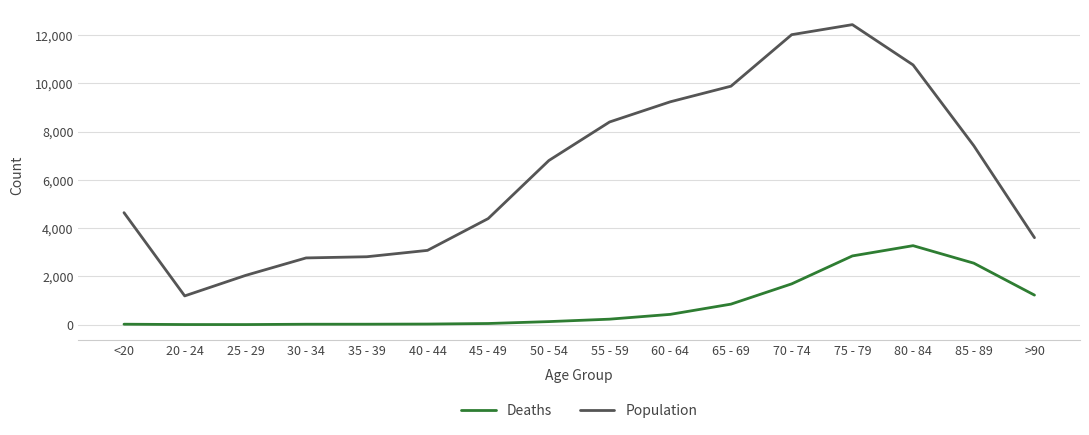

Is this an area chart (filled region under the line)?

No